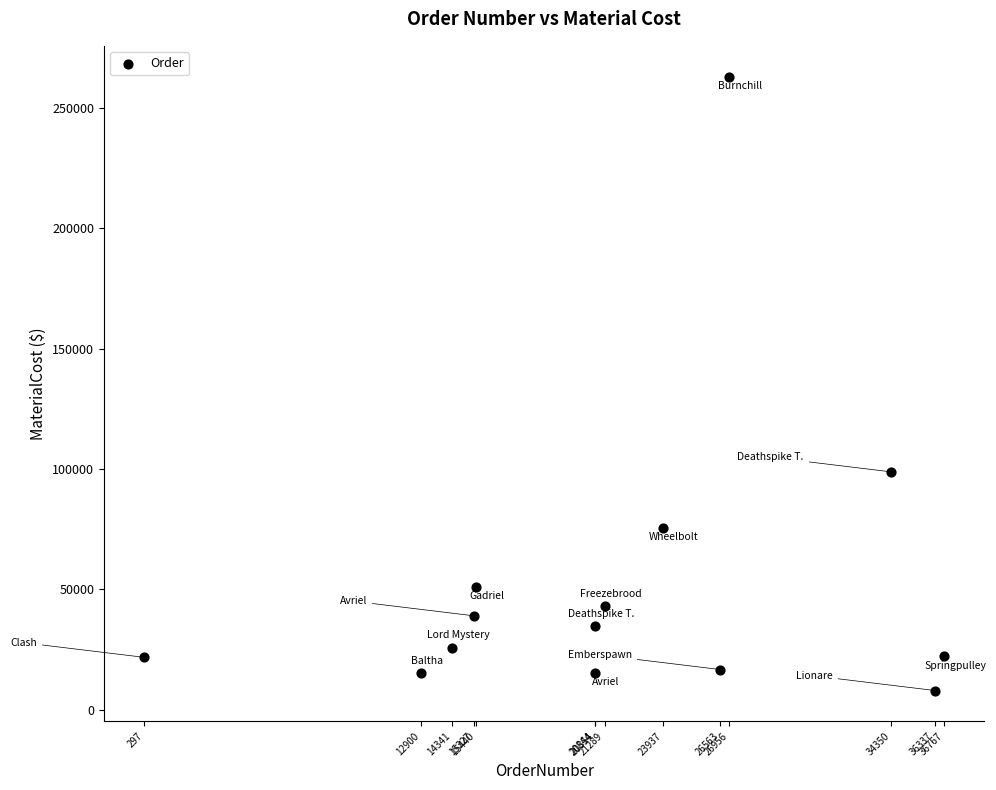

What Y value in the scatter plot is closest to 135537?

98806.1